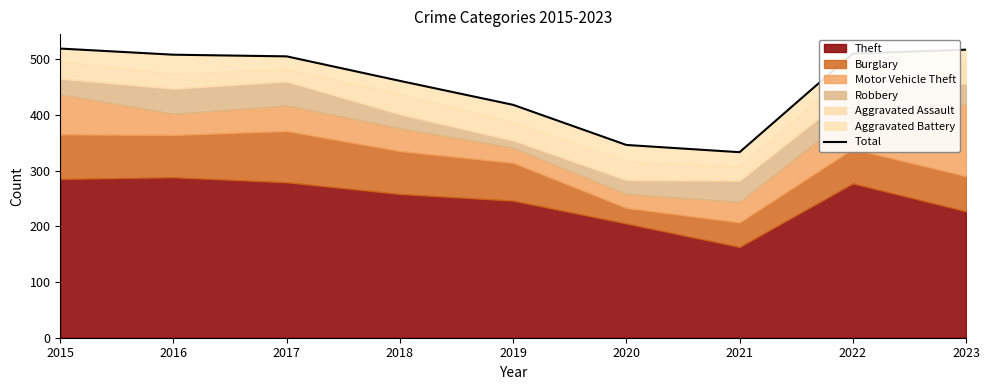

How many points are lower than both their immediate neighbors (excluding endpoints)?

1